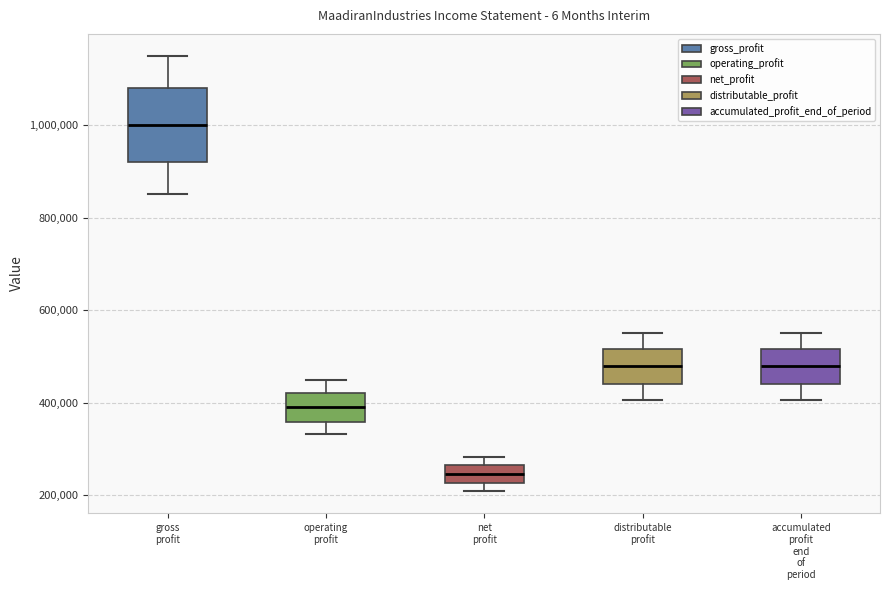

Reading left to right, read every box against the y-axis: the position of its median line, the range the box covers, and the ends of its whiskers. The values are not printed on the chart, so give them approximately, as read against the axis.

gross profit: median 1000000, box 920000 to 1080000, whiskers 860000 to 1160000
operating profit: median 380000, box 360000 to 420000, whiskers 340000 to 440000
net profit: median 240000, box 220000 to 260000, whiskers 200000 to 280000
distributable profit: median 480000, box 440000 to 520000, whiskers 400000 to 560000
accumulated profit end of period: median 480000, box 440000 to 520000, whiskers 400000 to 560000